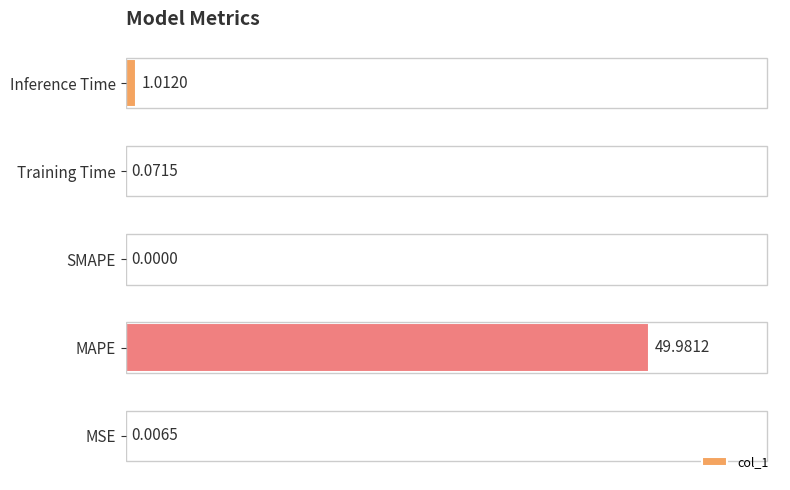

How many data points are above 0?

4